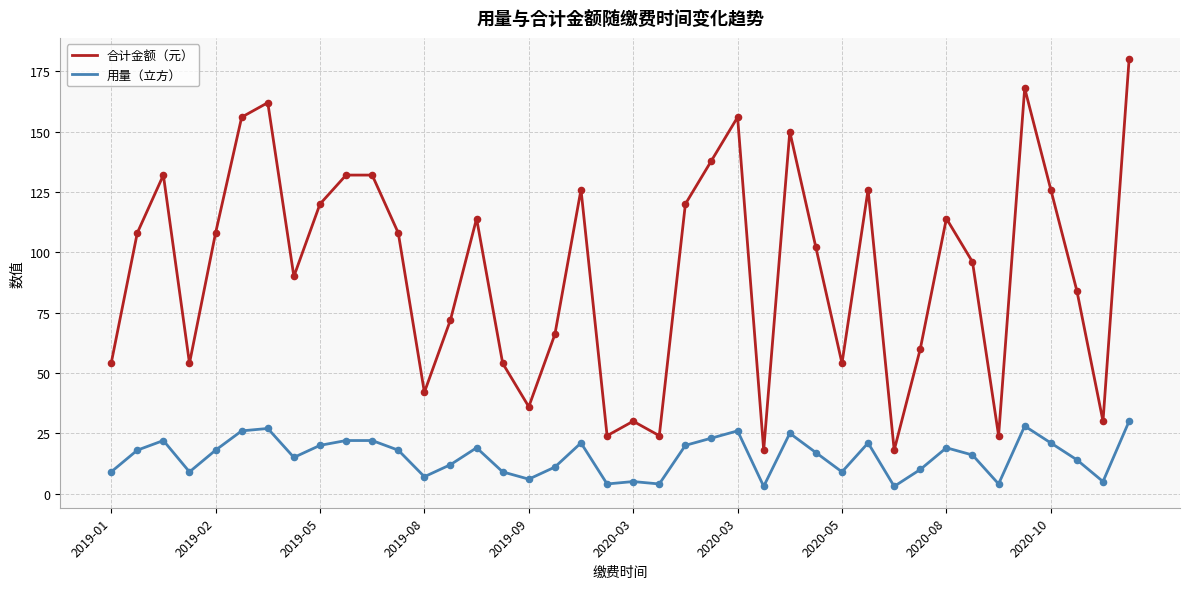

At how many categories does at least one series exceed 119?

15